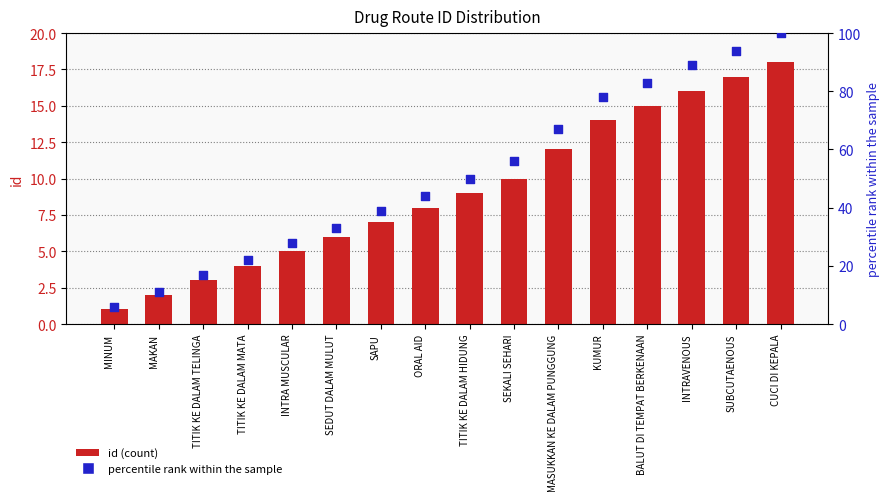

Which series has the largest total across all categories?

percentile rank within the sample